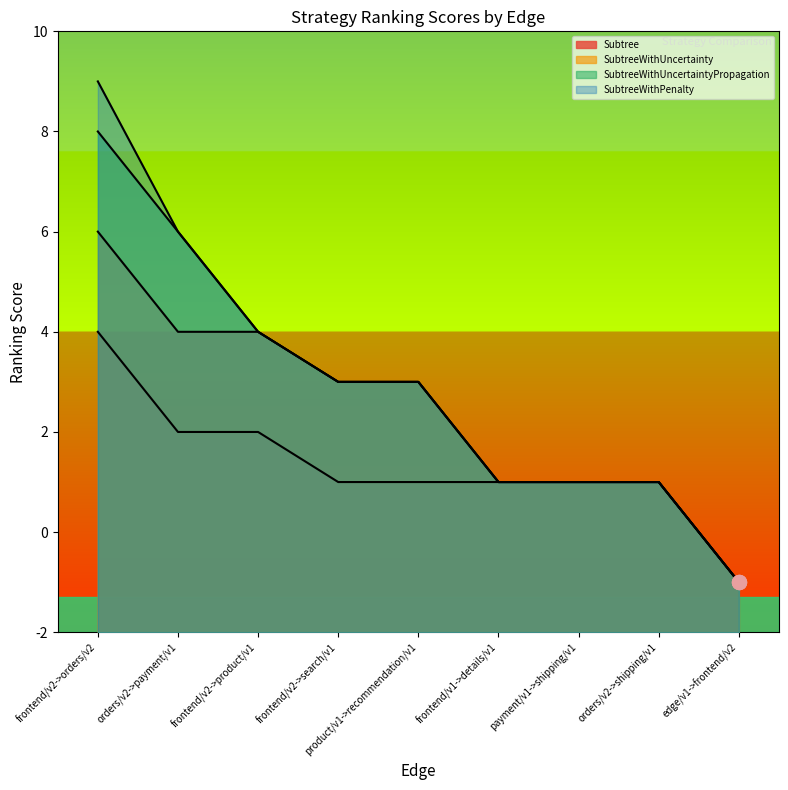

Which series has the largest range (max minus min)?

SubtreeWithPenalty